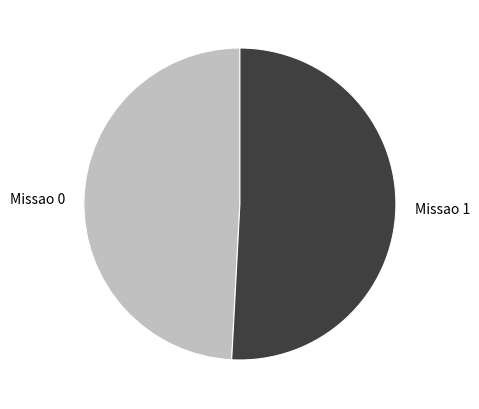

True or false: Missao 0 accounts for 59% of the total.

False